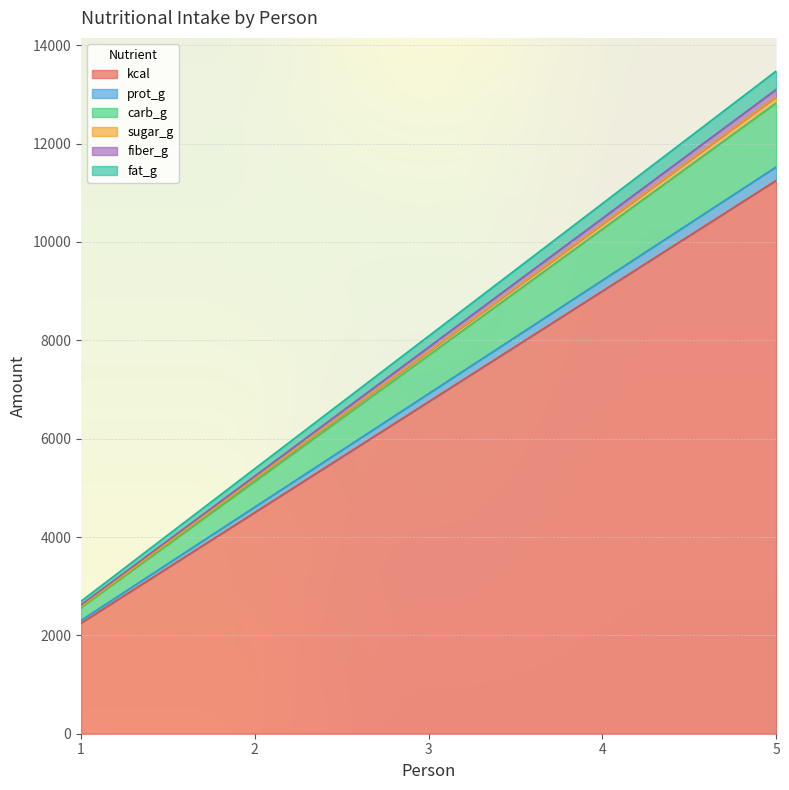

At which category is the sum across all series the highest?

5